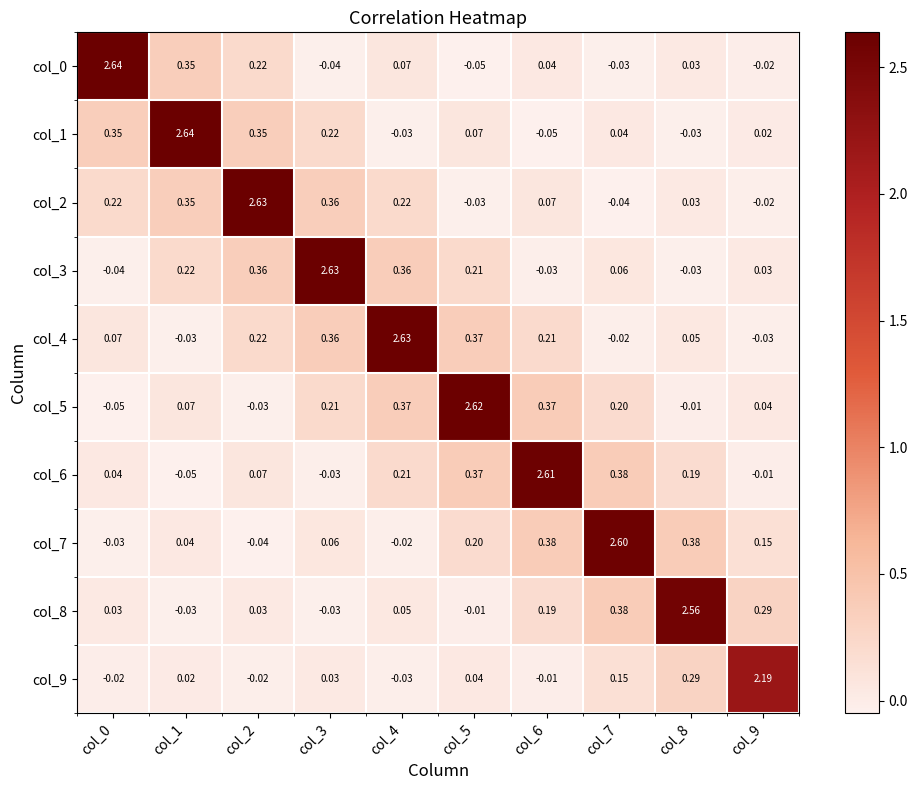

Is the value of col_4 at col_3 greater than the value of col_8 at col_2?

Yes